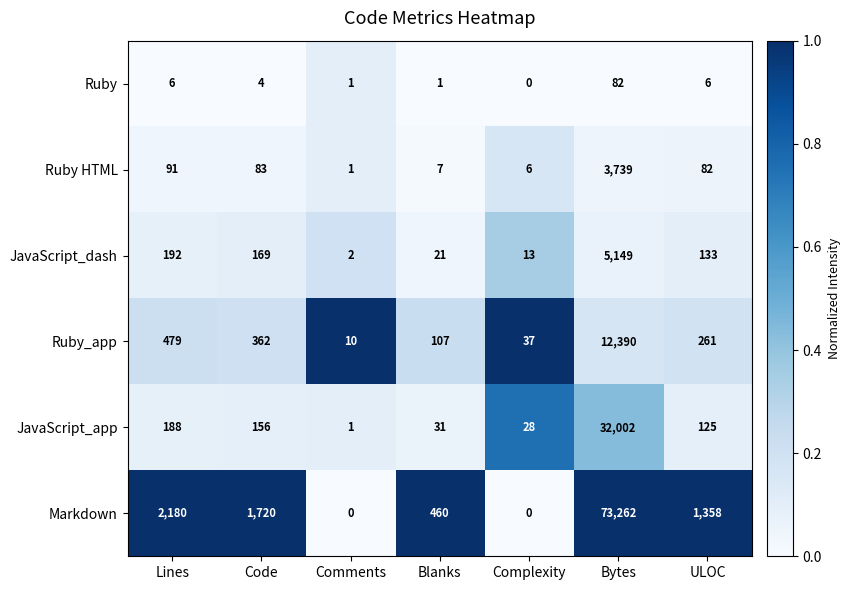

What is the difference between the highest and lowest values at Complexity?

37